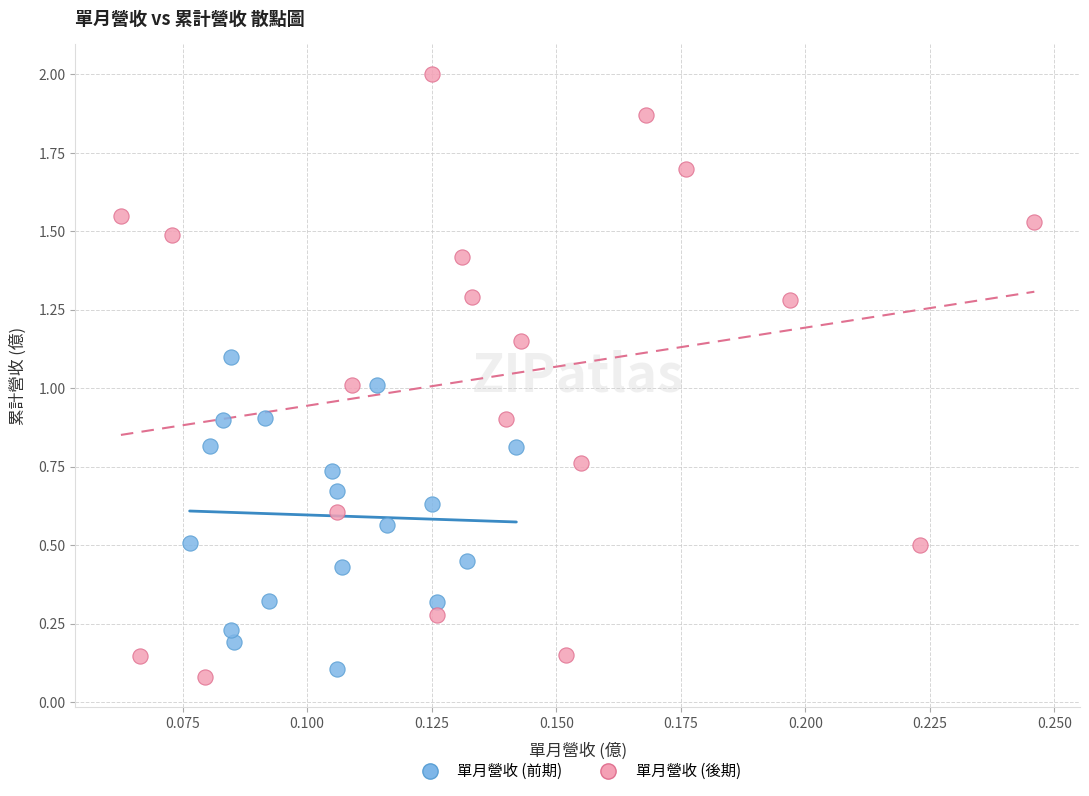

Which series contains the highest Y value?

單月營收 (後期)